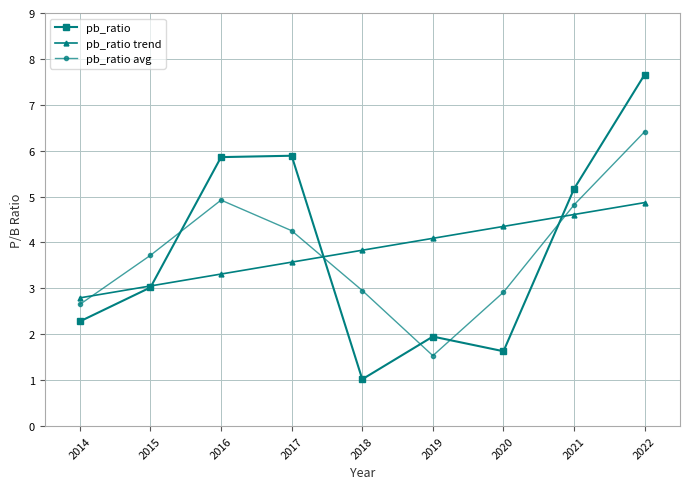

What is the sum of all pb_ratio avg values?

34.2